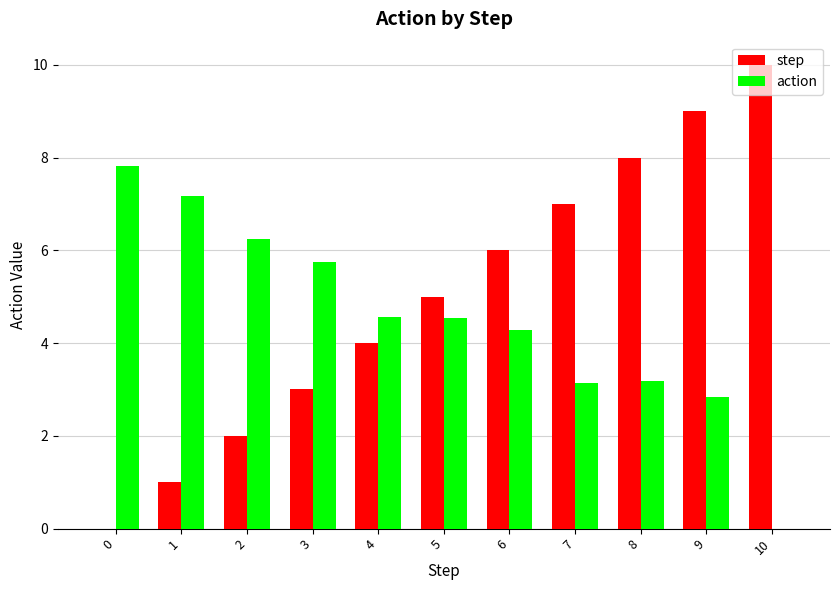

What is the greatest value displayed?

10.0